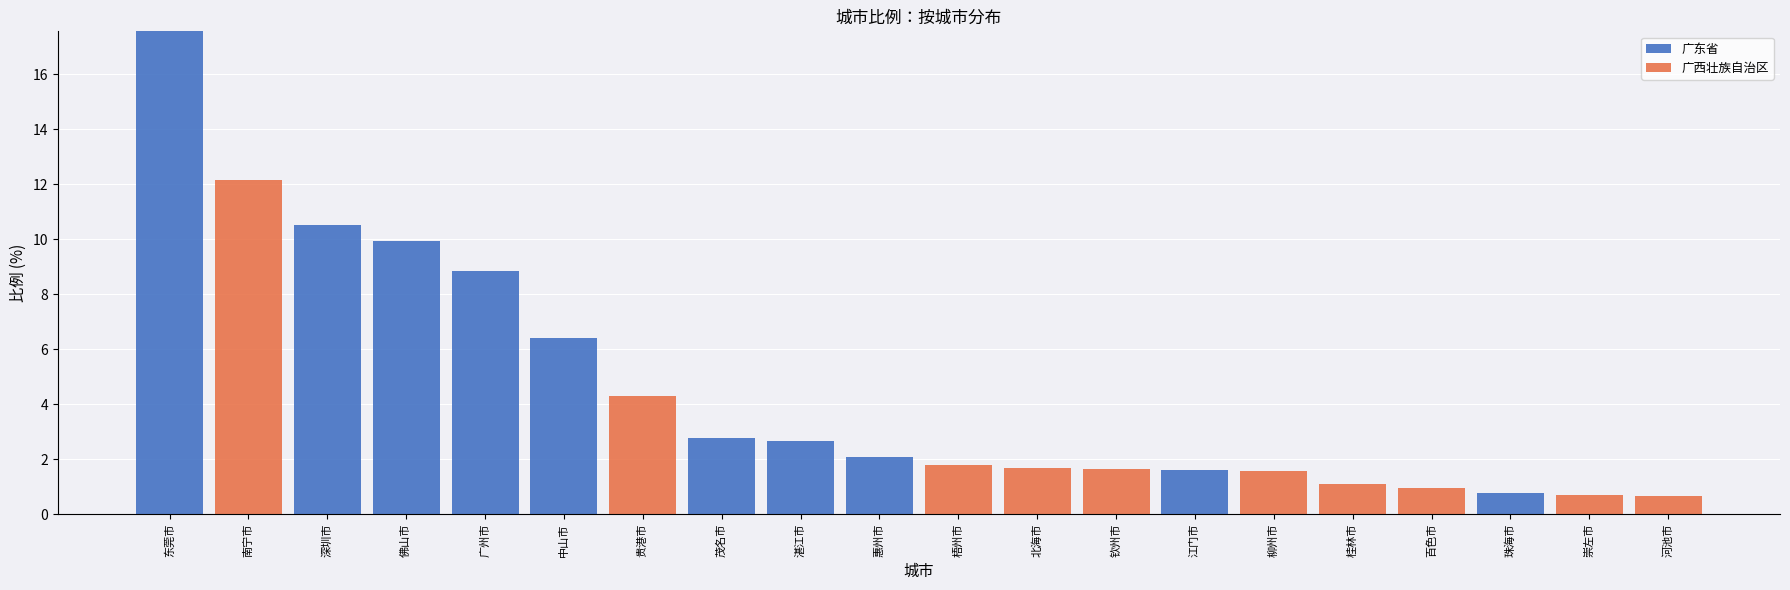

At which category is the sum across all series the highest?

东莞市